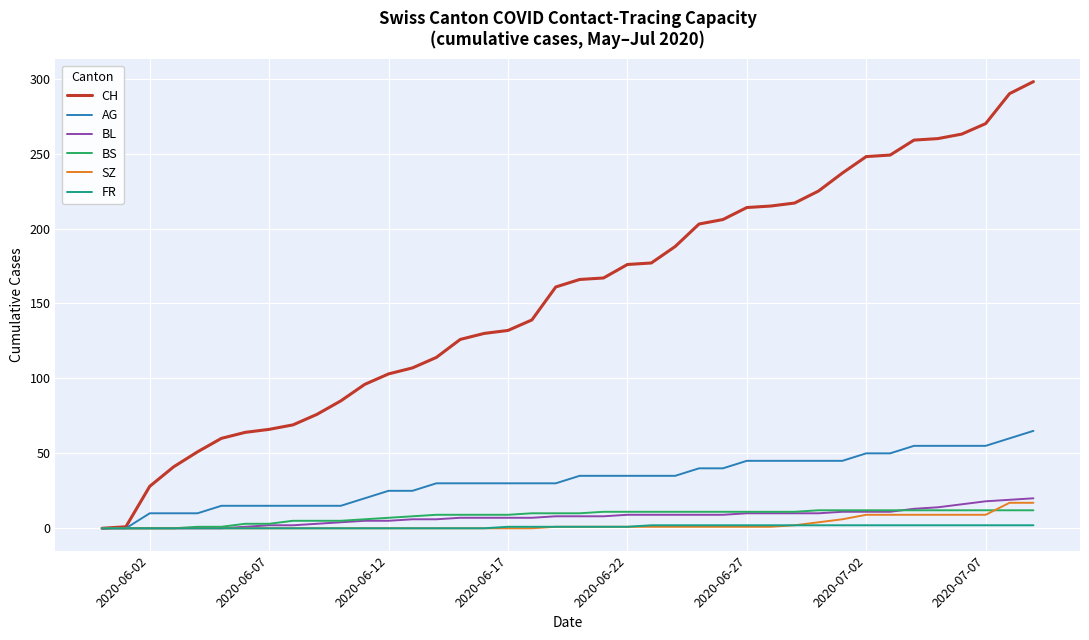

Which series has the widest spread of values?

CH